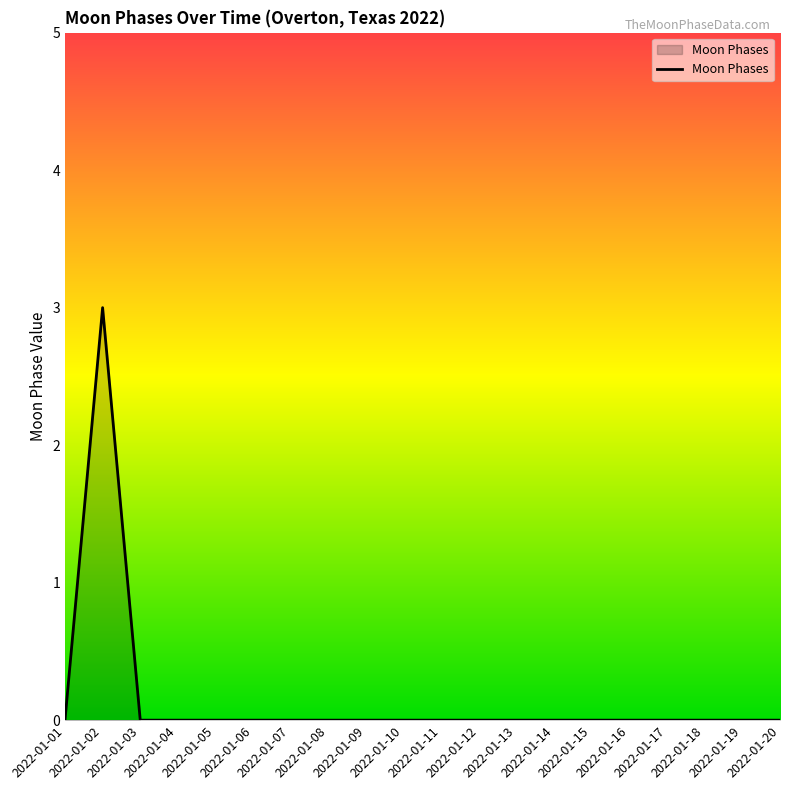

What is the maximum value shown in the chart?

3